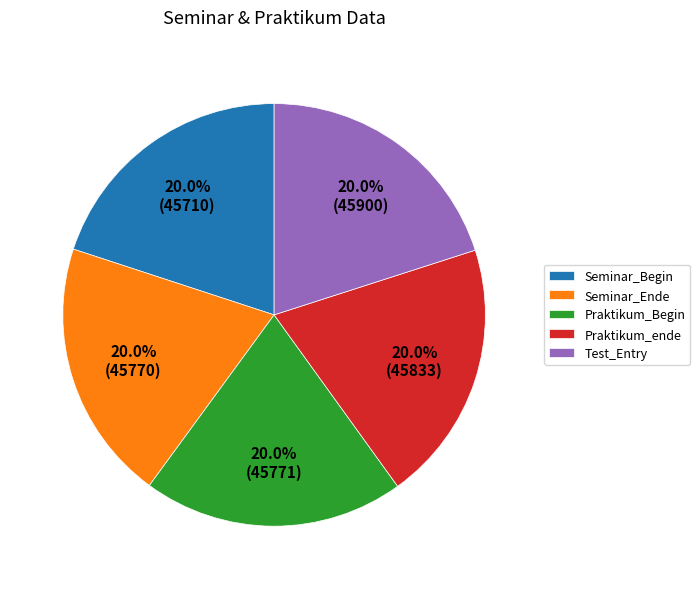

What percentage do Seminar_Begin and Seminar_Ende together represent?

40.0%